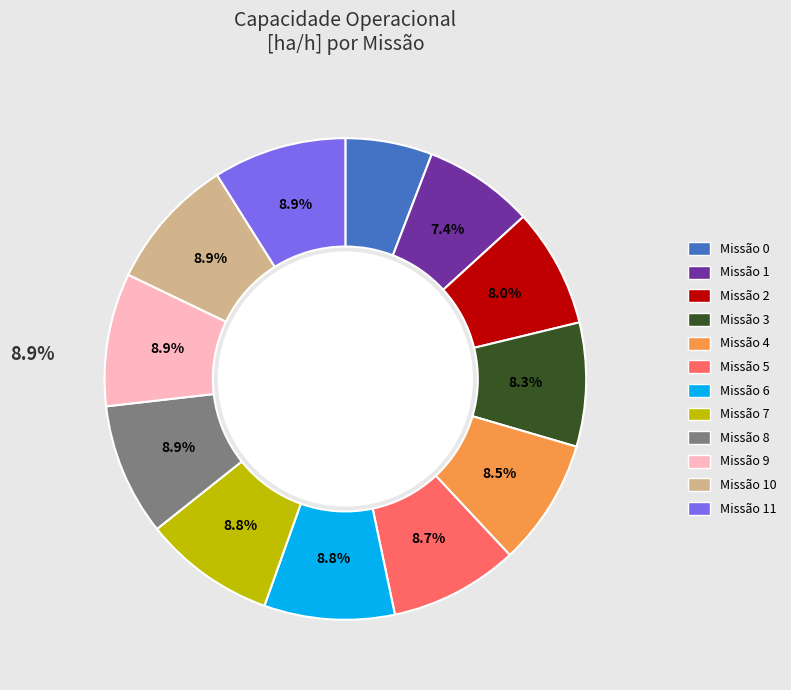

Count the number of slices in the pie.

12